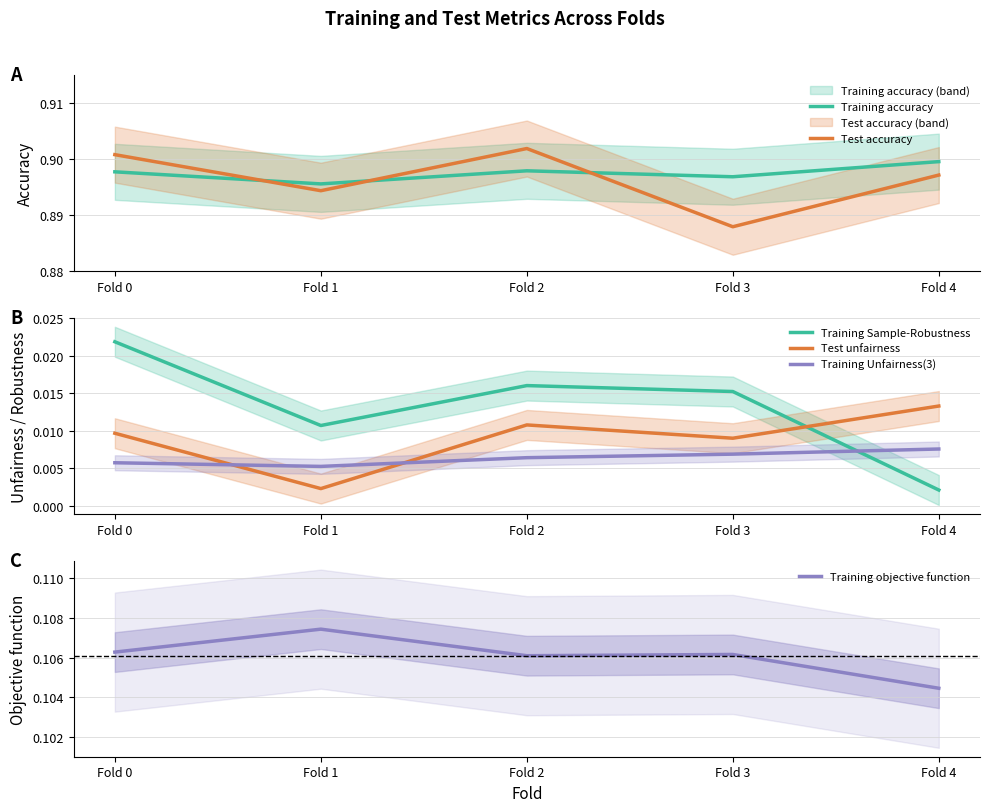

At which label is Test unfairness closest to 0?

Fold 1